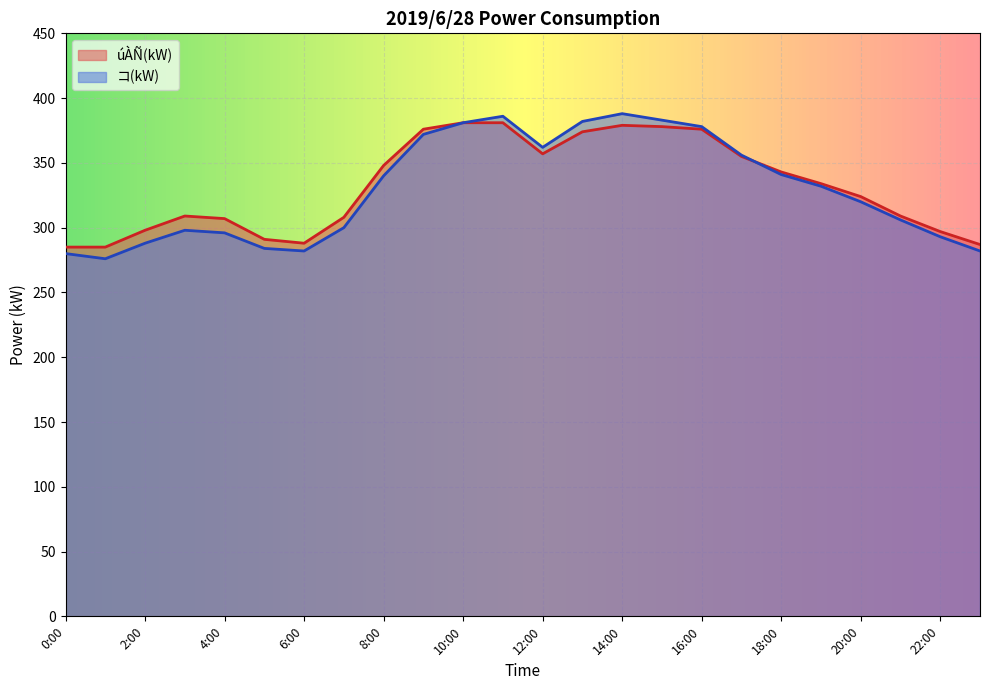

The value of コ(kW) at 15:00 is 383. True or false?

True